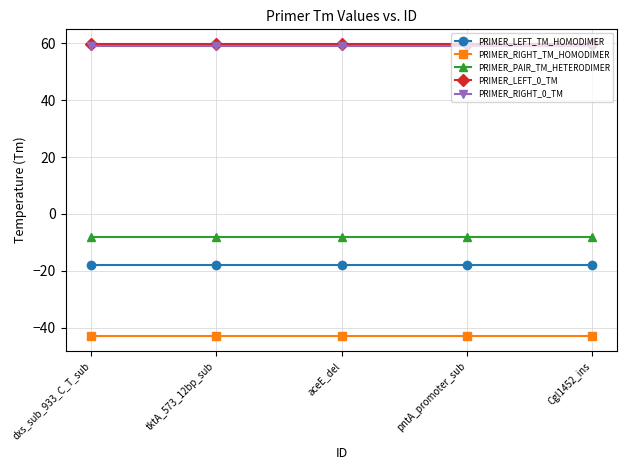

At how many categories does at least one series exceed 22?

5